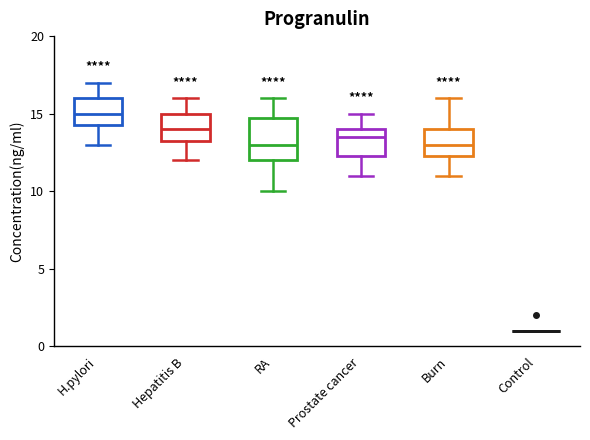

Reading left to right, read every box against the y-axis: the position of its median line, the range the box covers, and the ends of its whiskers. The values are not printed on the chart, so give them approximately, as read against the axis.

H.pylori: median 15.0, box 14.5 to 16.0, whiskers 13.0 to 17.0
Hepatitis B: median 14.0, box 13.5 to 15.0, whiskers 12.0 to 16.0
RA: median 13.0, box 12.0 to 15.0, whiskers 10.0 to 16.0
Prostate cancer: median 13.5, box 12.5 to 14.0, whiskers 11.0 to 15.0
Burn: median 13.0, box 12.5 to 14.0, whiskers 11.0 to 16.0
Control: box collapsed to a line at 1.0, whiskers 1.0 to 1.0